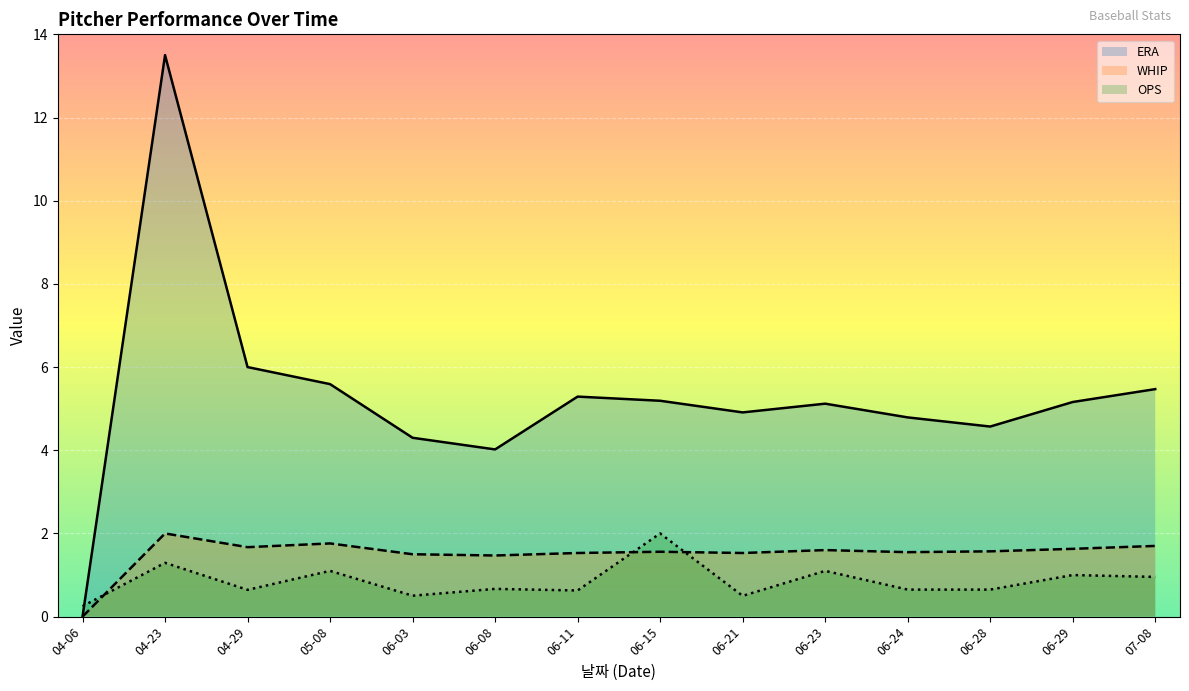

The value of ERA at 06-08 is 2.8. True or false?

False